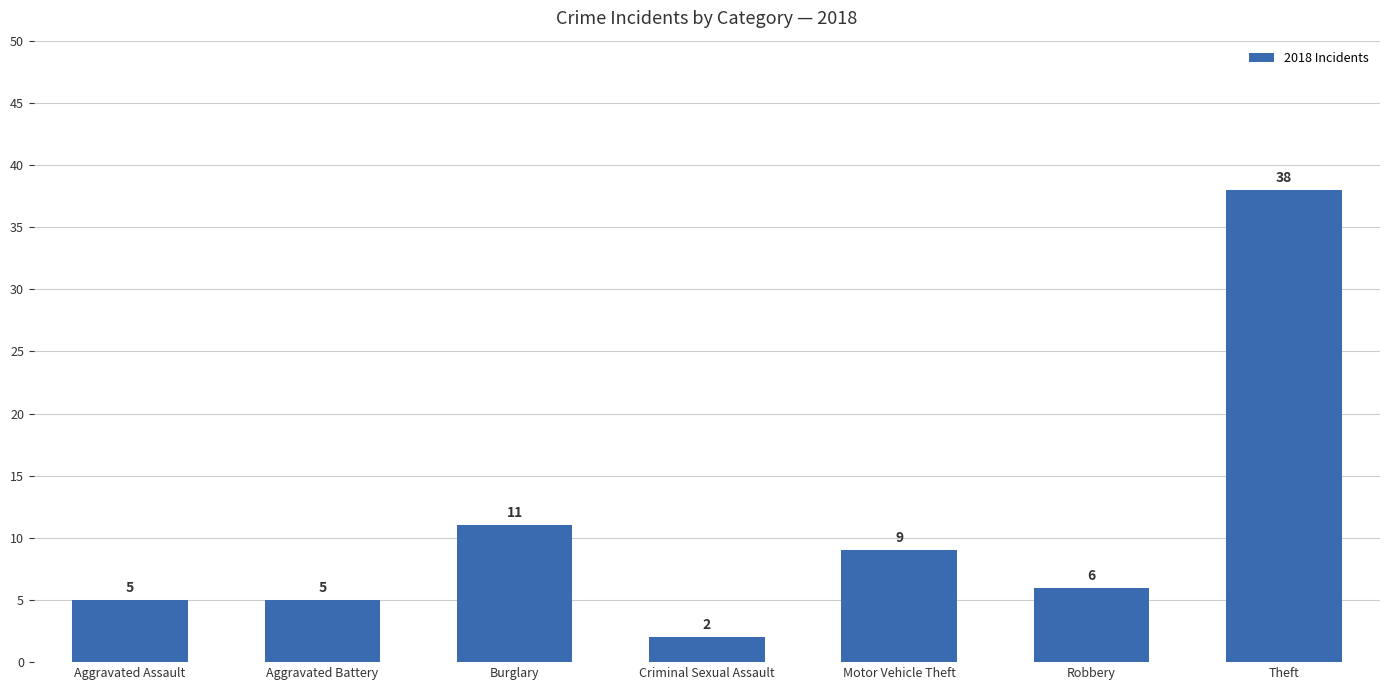

What is the ratio of the value at Aggravated Assault to the value at Criminal Sexual Assault?

2.5